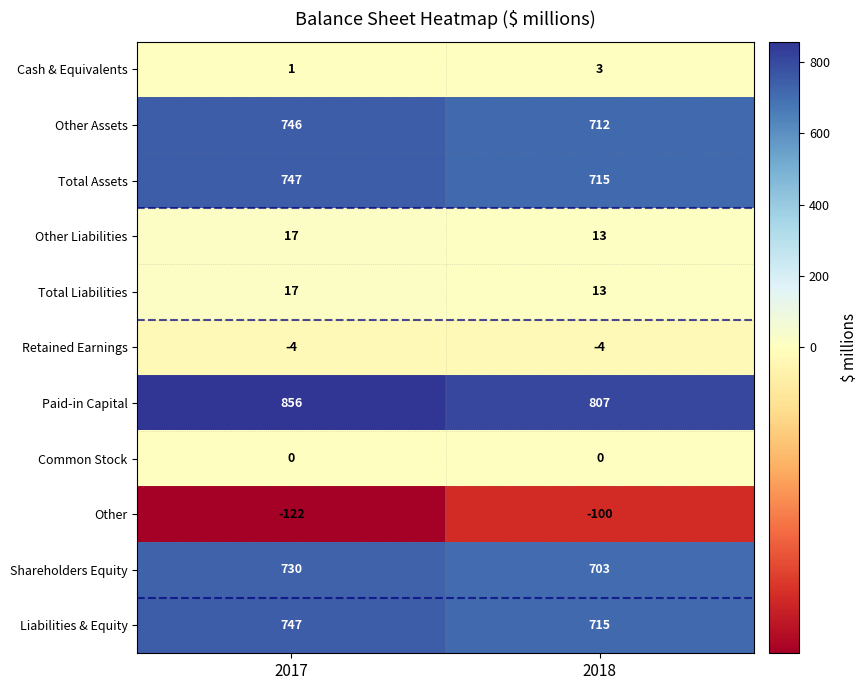

Reading right to left, list all the values displayed in this chart.

Cash & Equivalents: 3	1
Other Assets: 712	746
Total Assets: 715	747
Other Liabilities: 13	17
Total Liabilities: 13	17
Retained Earnings: -4	-4
Paid-in Capital: 807	856
Common Stock: 0	0
Other: -100	-122
Shareholders Equity: 703	730
Liabilities & Equity: 715	747